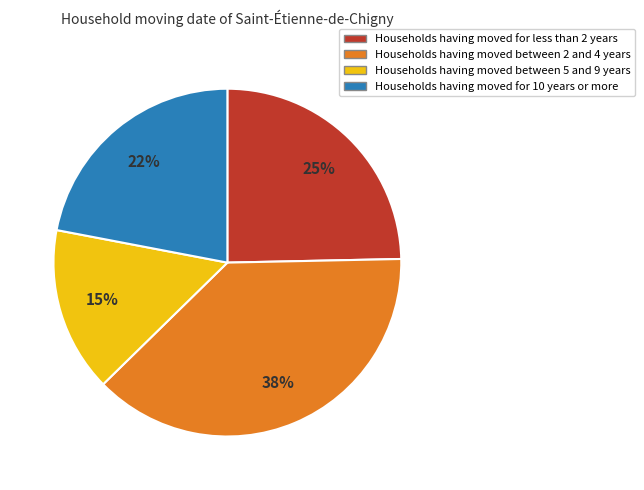

To the nearest percent, what is the difference between the largest and smallest slice percentages?

23%